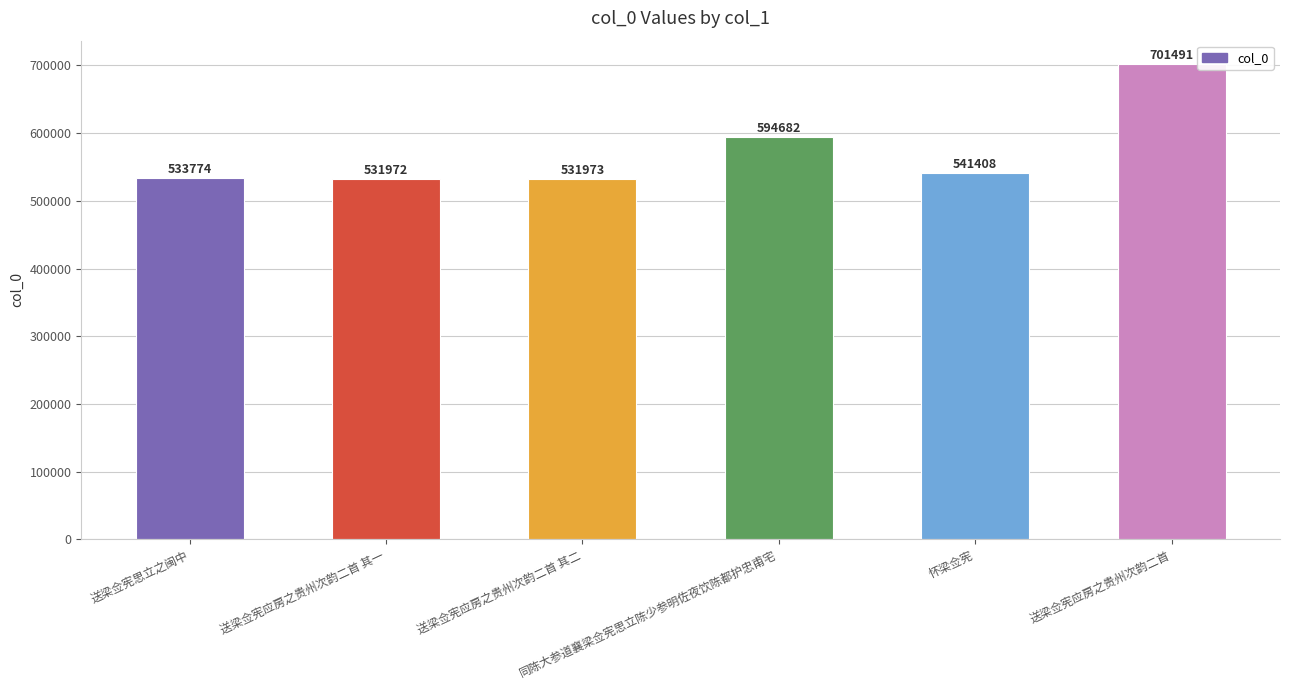

Reading left to right, list all the values displayed in this chart.

送梁佥宪思立之闽中=533774	送梁佥宪应房之贵州次韵二首 其一=531972	送梁佥宪应房之贵州次韵二首 其二=531973	同陈大参道襄梁佥宪思立陈少参明佐夜饮陈都护忠甫宅=594682	怀梁佥宪=541408	送梁佥宪应房之贵州次韵二首=701491